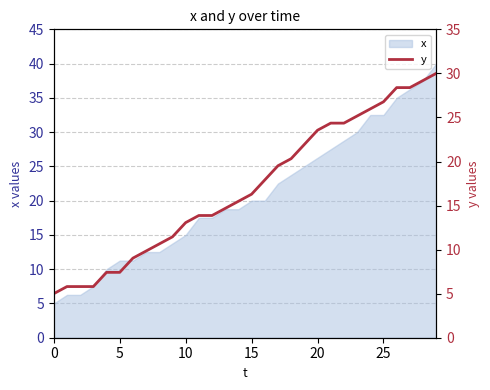

What is the label of the 11th point from the left?

10